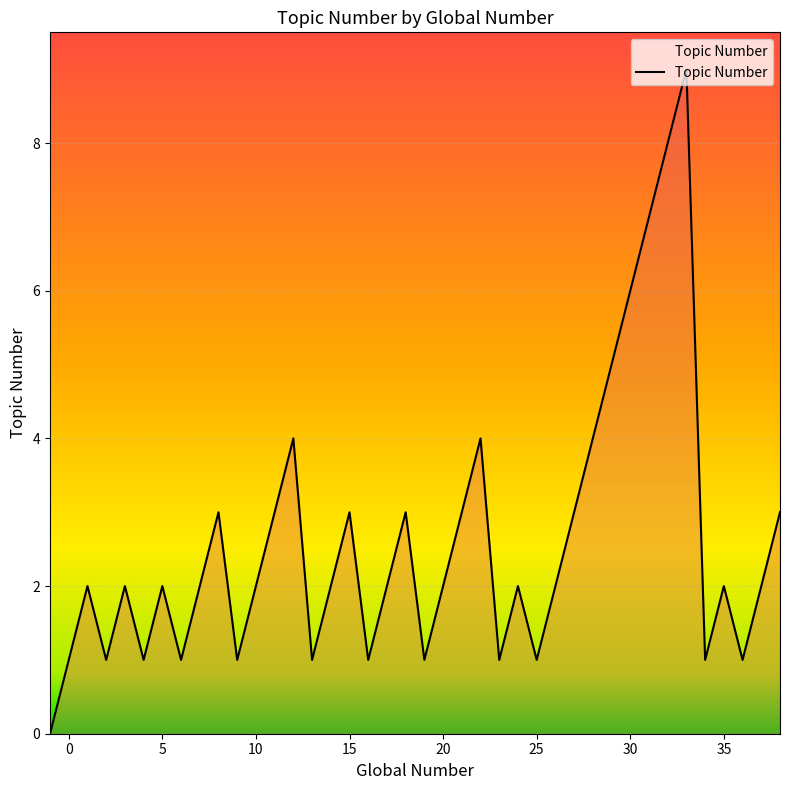

What is the greatest value displayed?

9